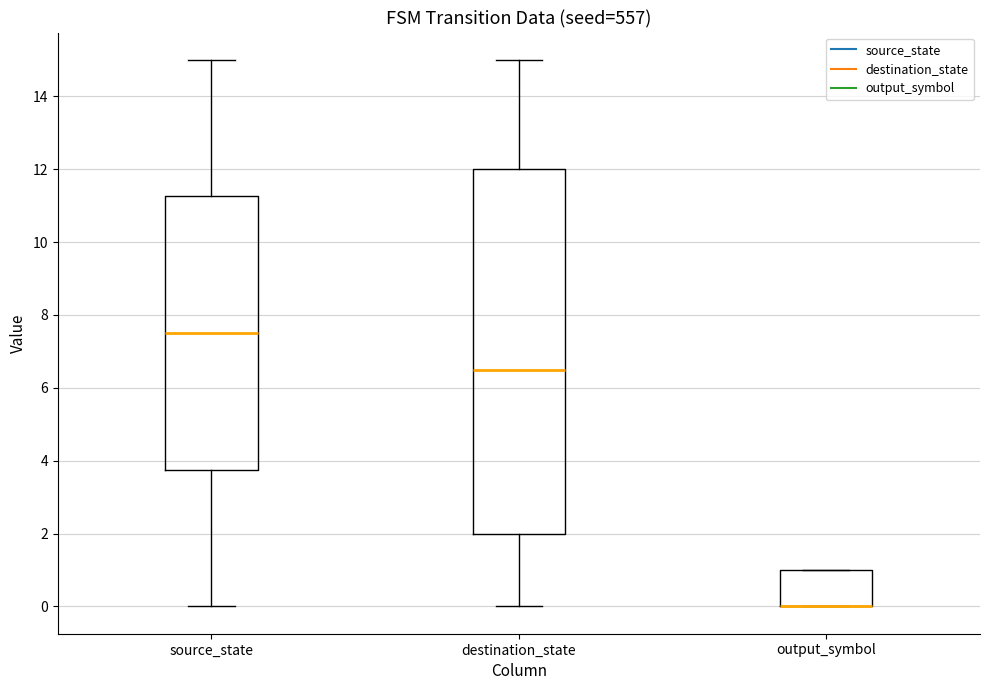

Reading left to right, read every box against the y-axis: the position of its median line, the range the box covers, and the ends of its whiskers. The values are not printed on the chart, so give them approximately, as read against the axis.

source_state: median 7.6, box 3.8 to 11.2, whiskers 0.0 to 15.0
destination_state: median 6.6, box 2.0 to 12.0, whiskers 0.0 to 15.0
output_symbol: median 0.0 (drawn on the box's lower edge), box 0.0 to 1.0, whiskers 0.0 to 1.0